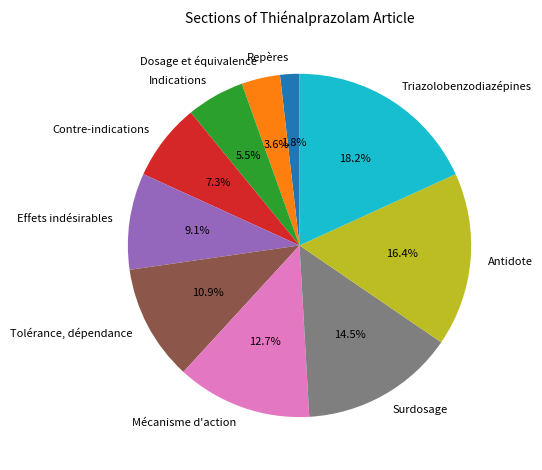

What is the largest slice in the pie chart?

Triazolobenzodiazépines